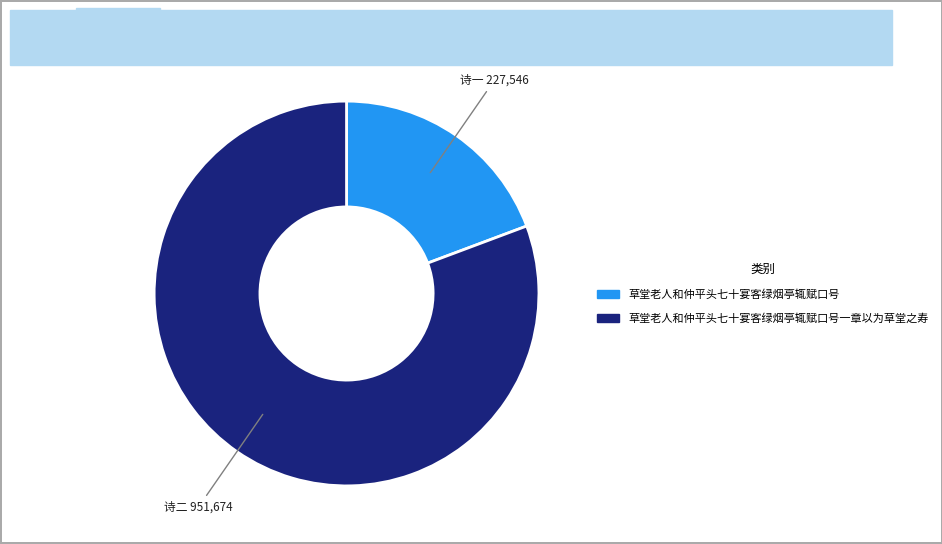

Does any single category account for the majority?

Yes